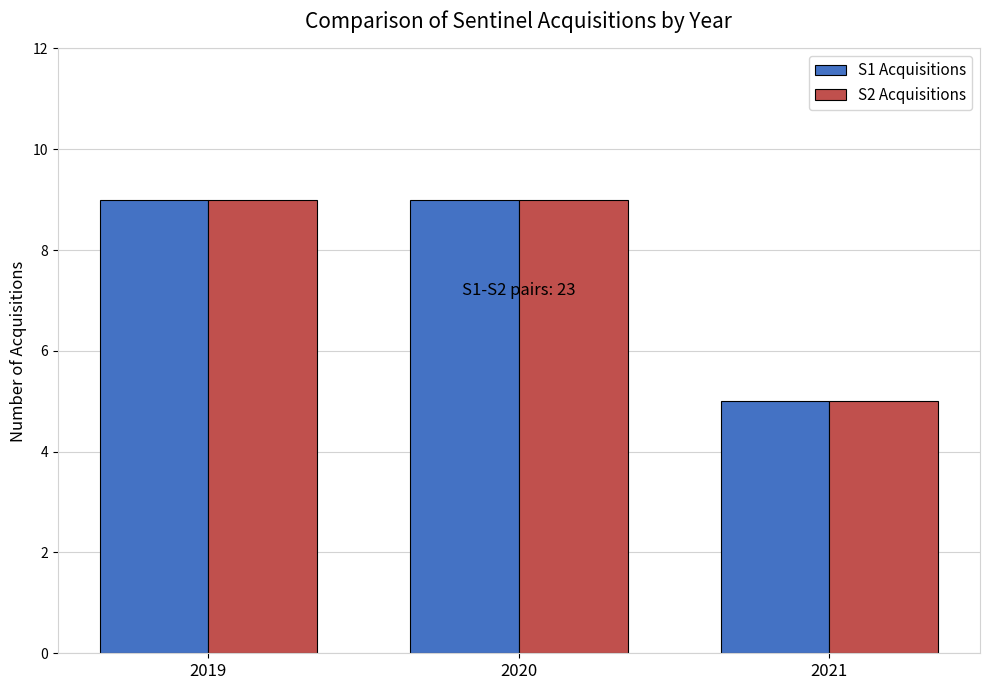

How many bars are there in each group?

2